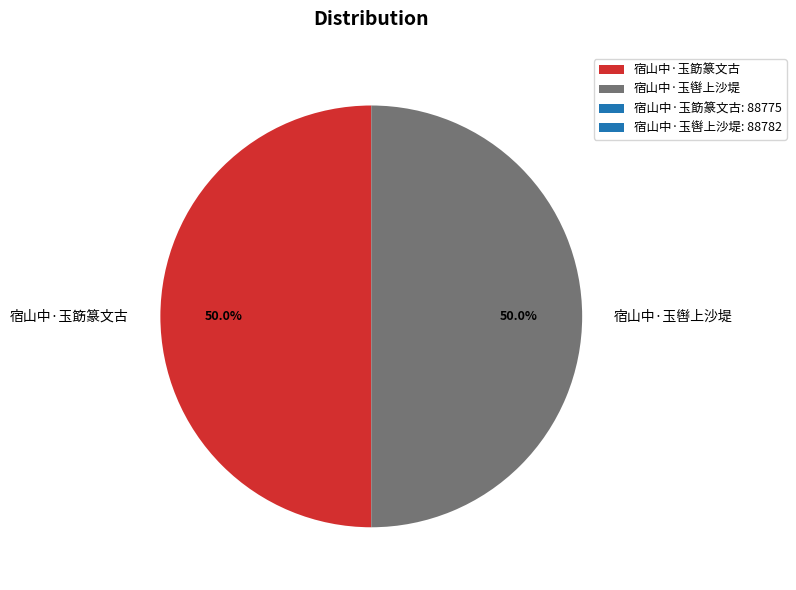

Approximately how many times larger is the value at 宿山中·玉筯篆文古 compared to 宿山中·玉辔上沙堤?

1.0